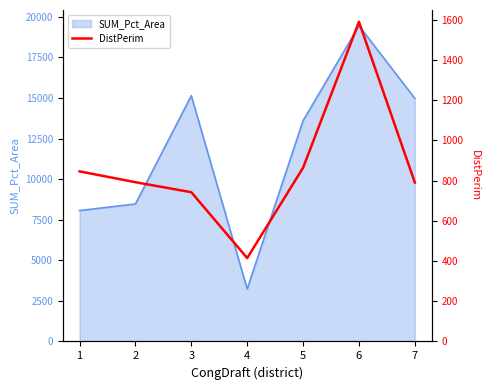

How many data points are above 792?

4